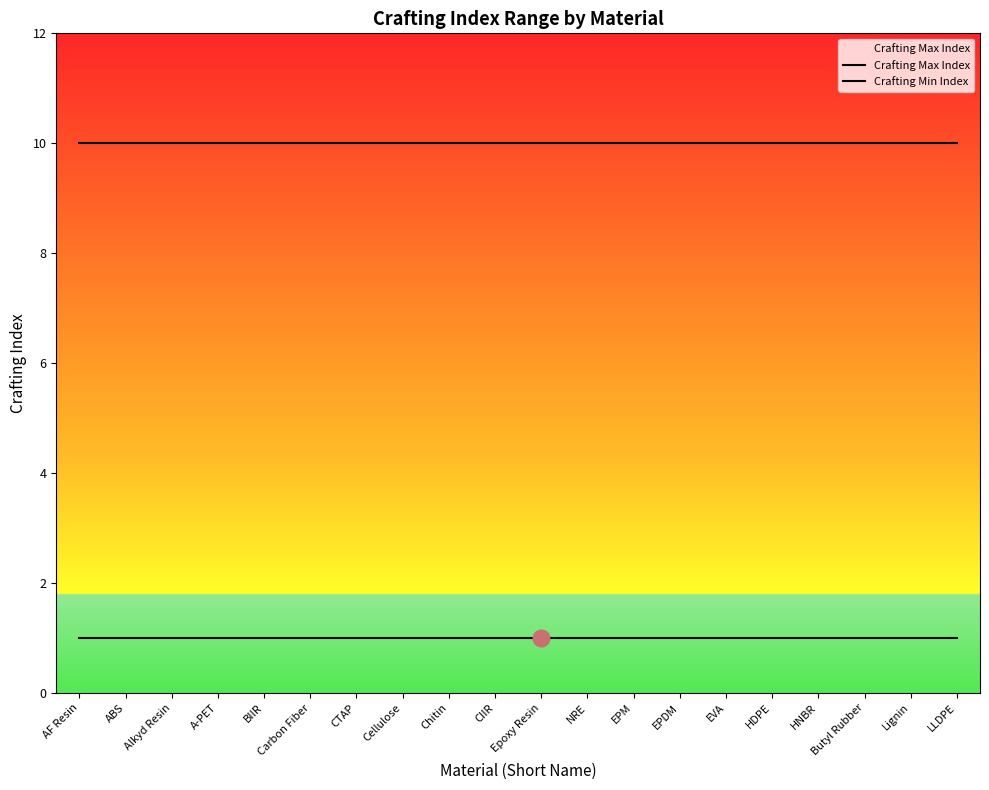

What are all the series names shown in the legend?

Crafting Max Index, Crafting Min Index